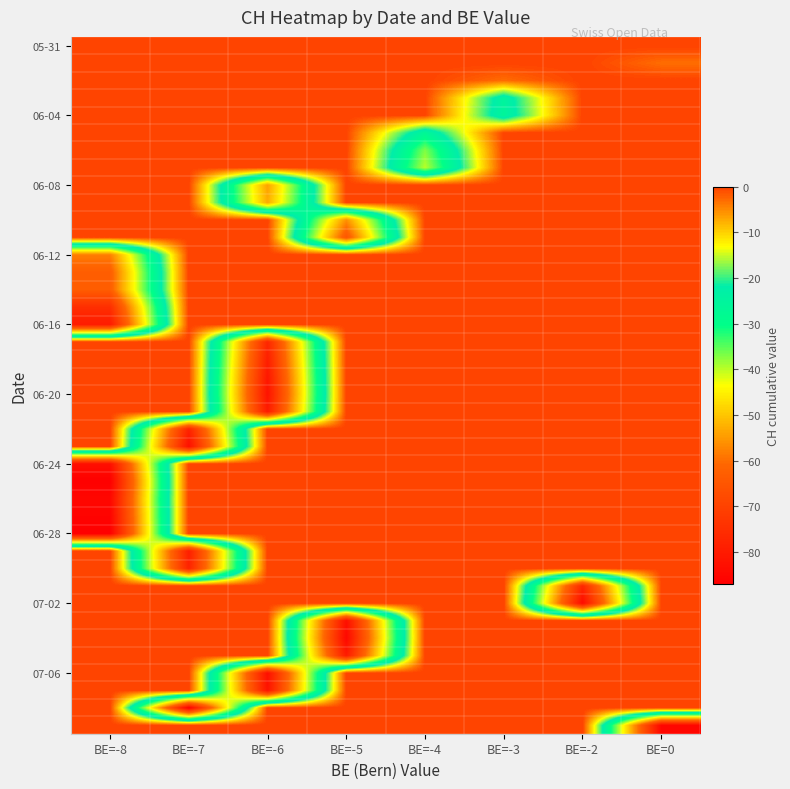

How many categories are shown in the chart?

8